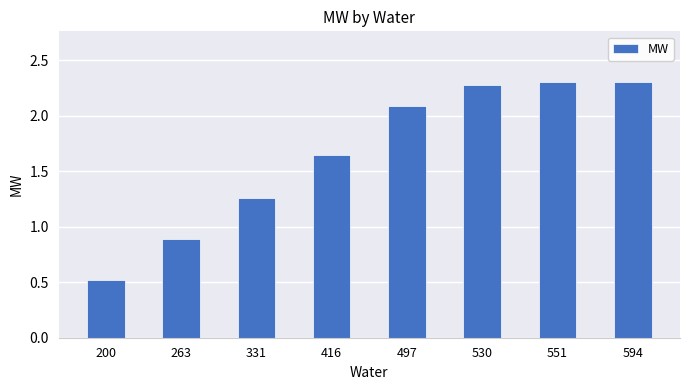

Are the bars grouped side by side (vs. stacked)?

No